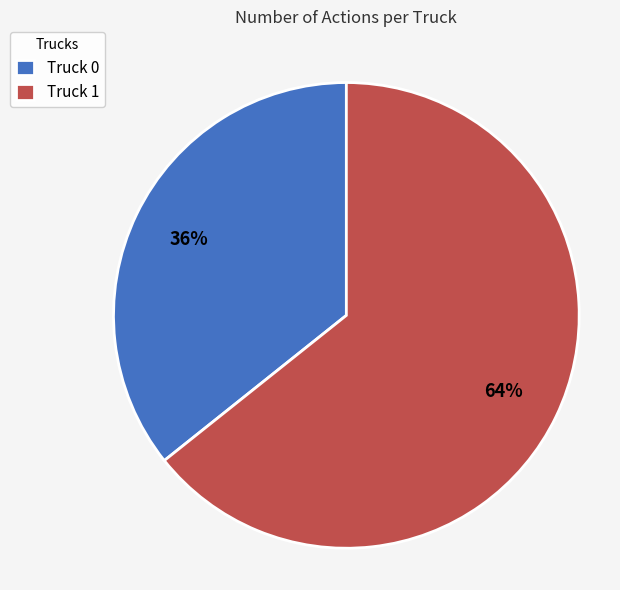

What percentage is the Truck 1 slice, to the nearest percent?

64%